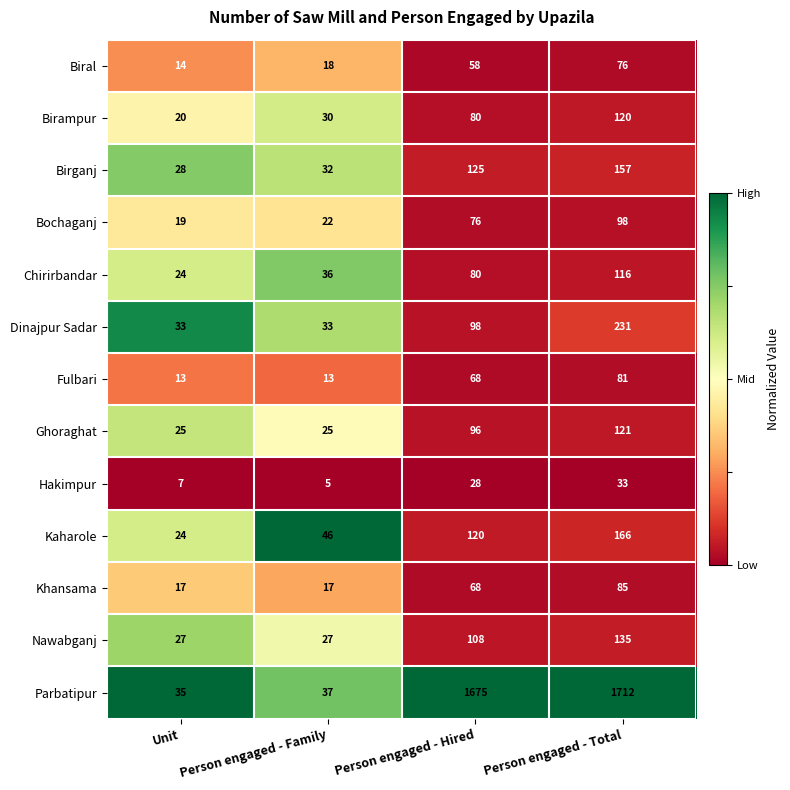

Which series changed the most between Unit and Person engaged - Total?

Parbatipur